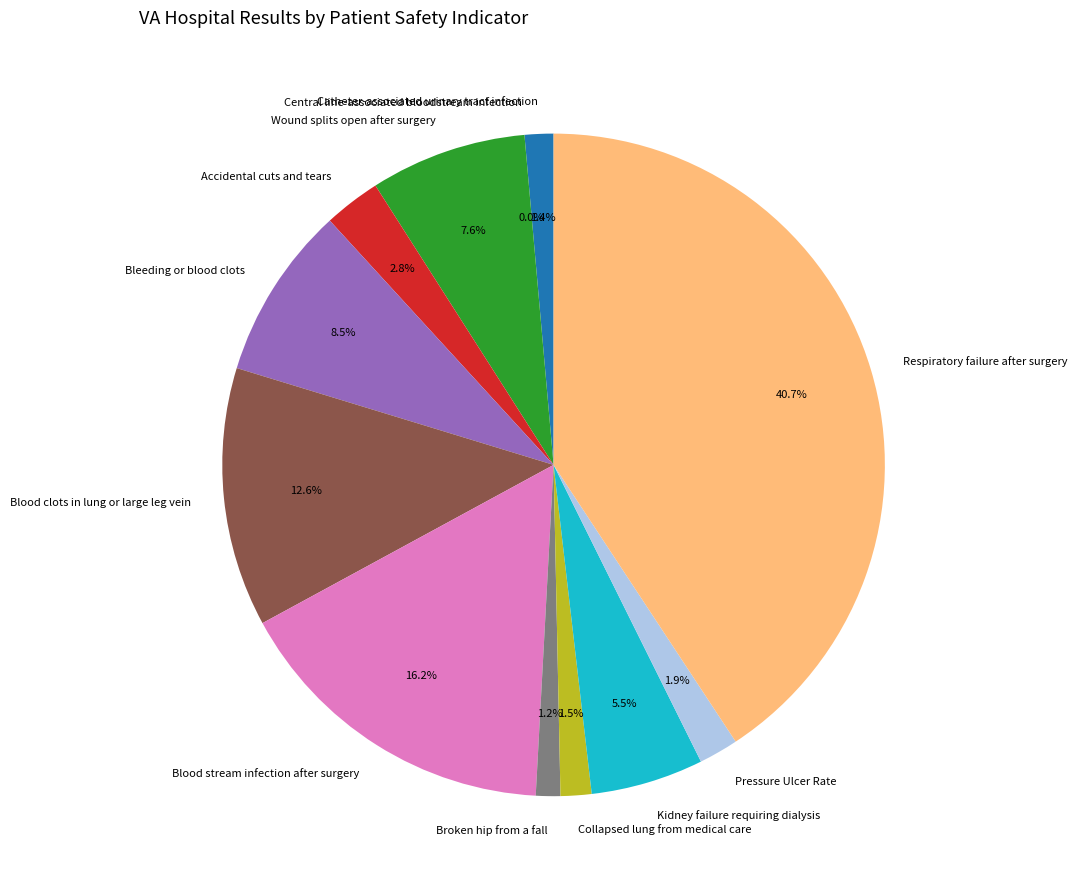

To the nearest percent, what is the average slice percentage?

8%